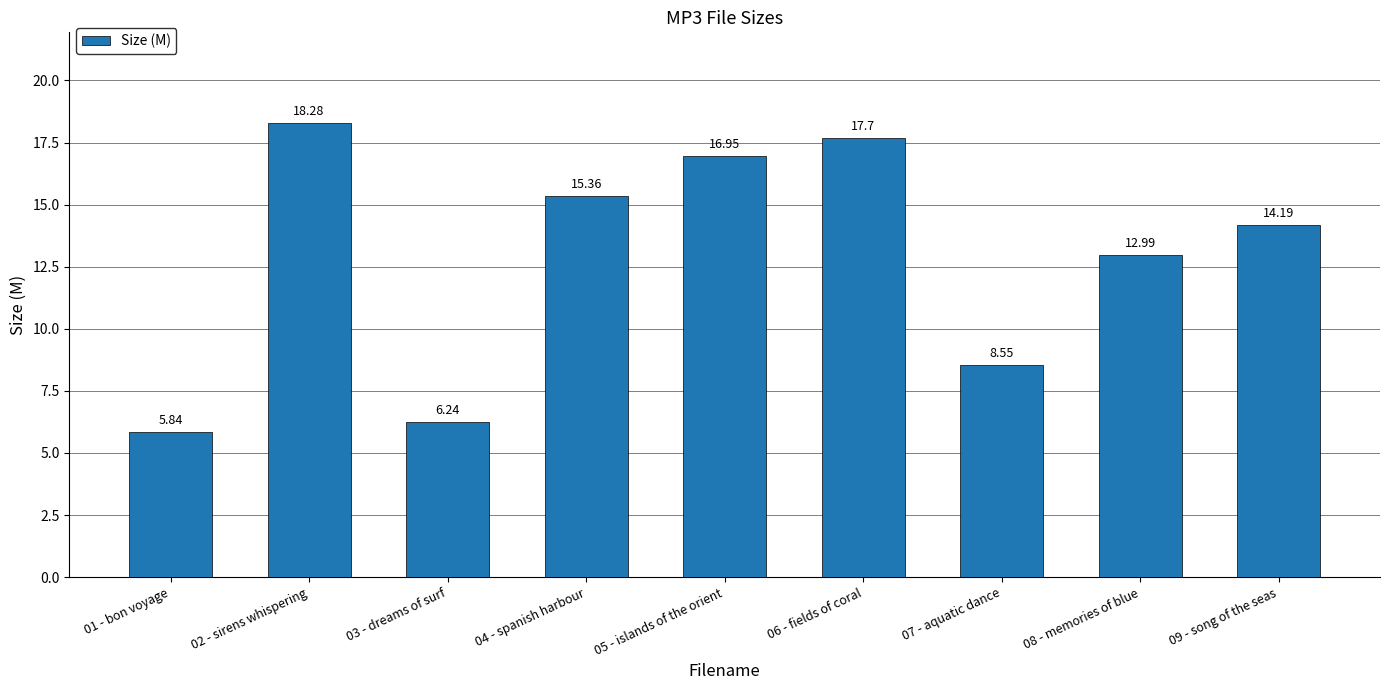

How many distinct data groups are displayed?

1